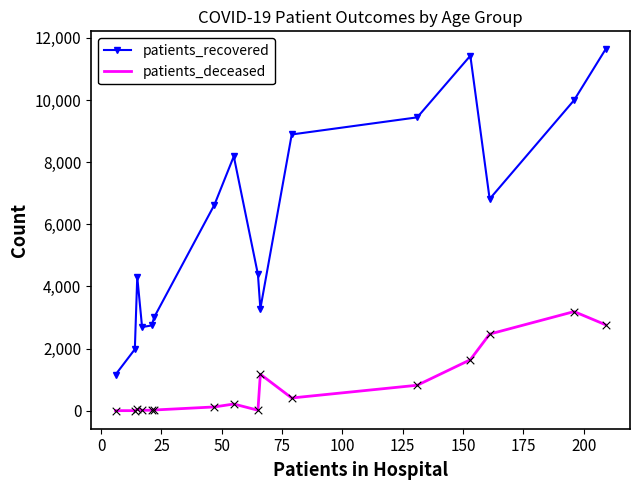

Which series has the largest total across all categories?

patients_recovered